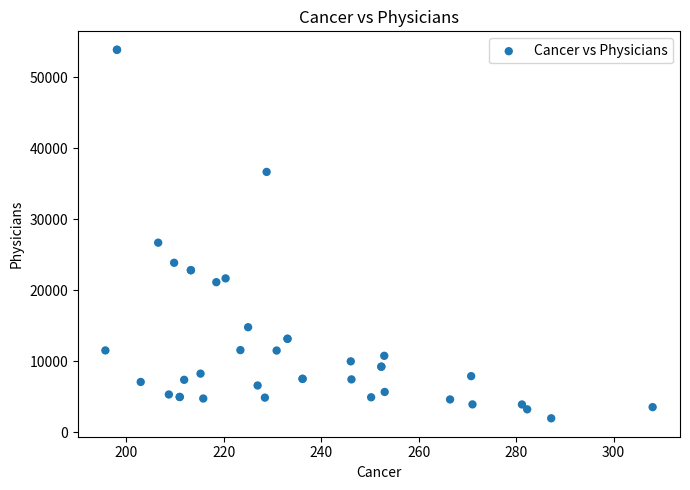

What Y value in the scatter plot is closest to 27917?

26698